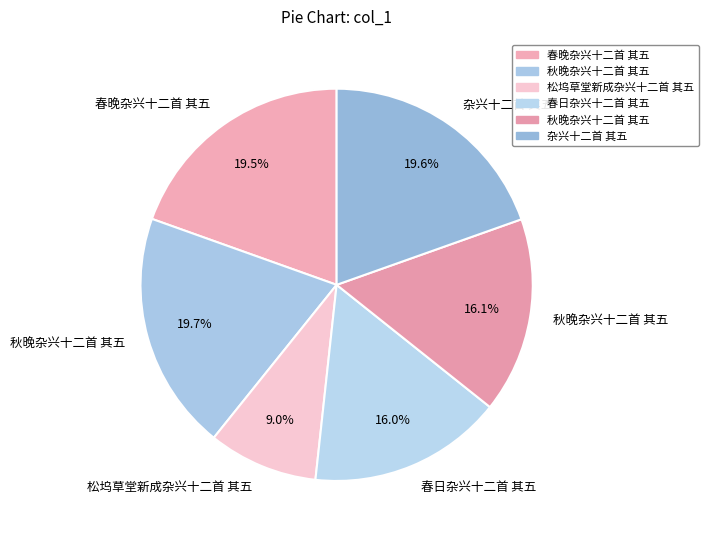

Count the number of slices in the pie.

6